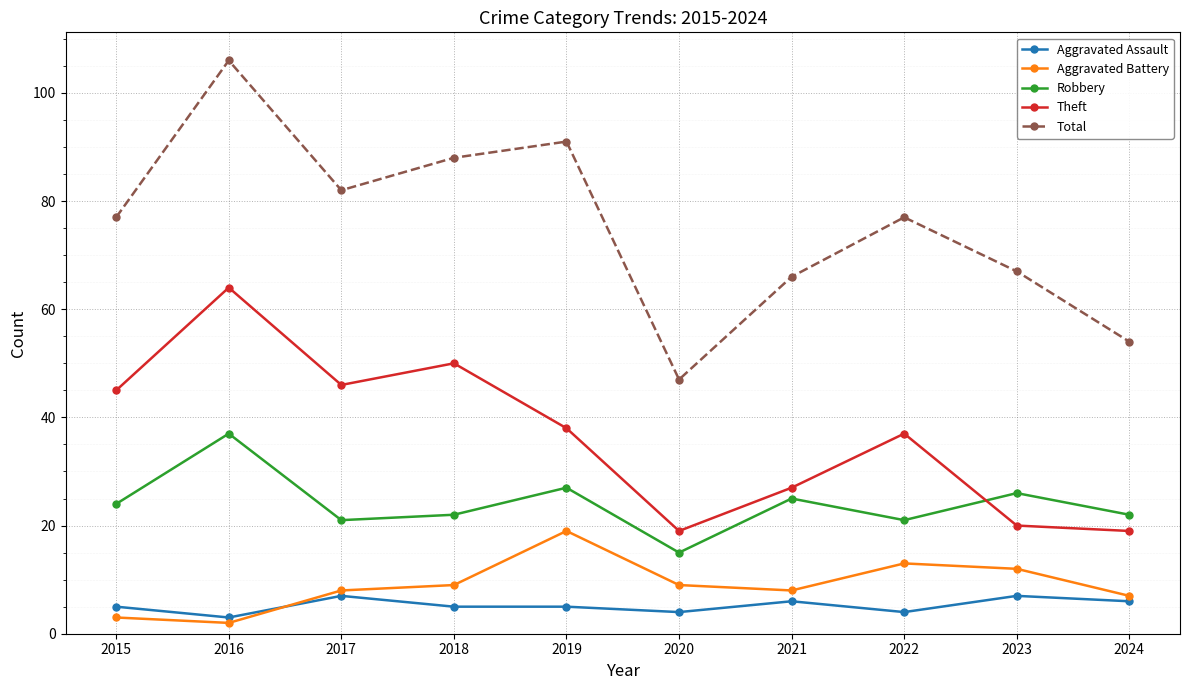

Between 2018 and 2024, which series saw the biggest shift?

Total